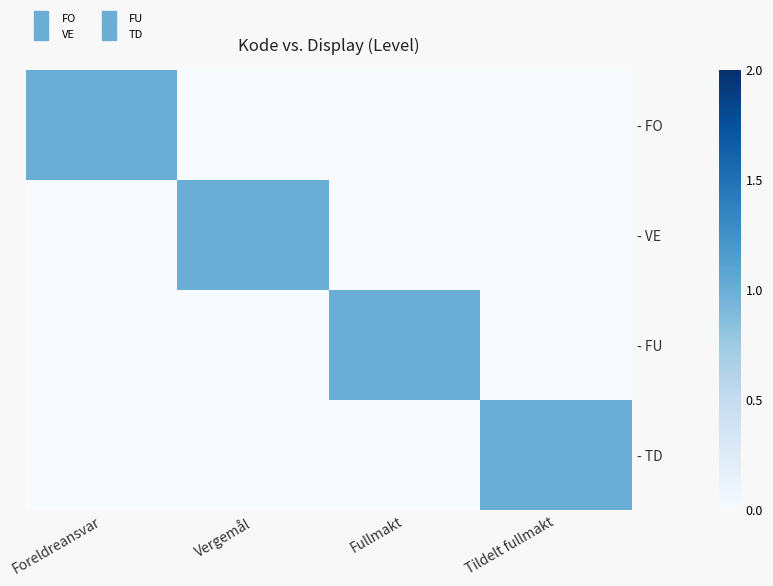

What is the total value across all series at Tildelt fullmakt?

1